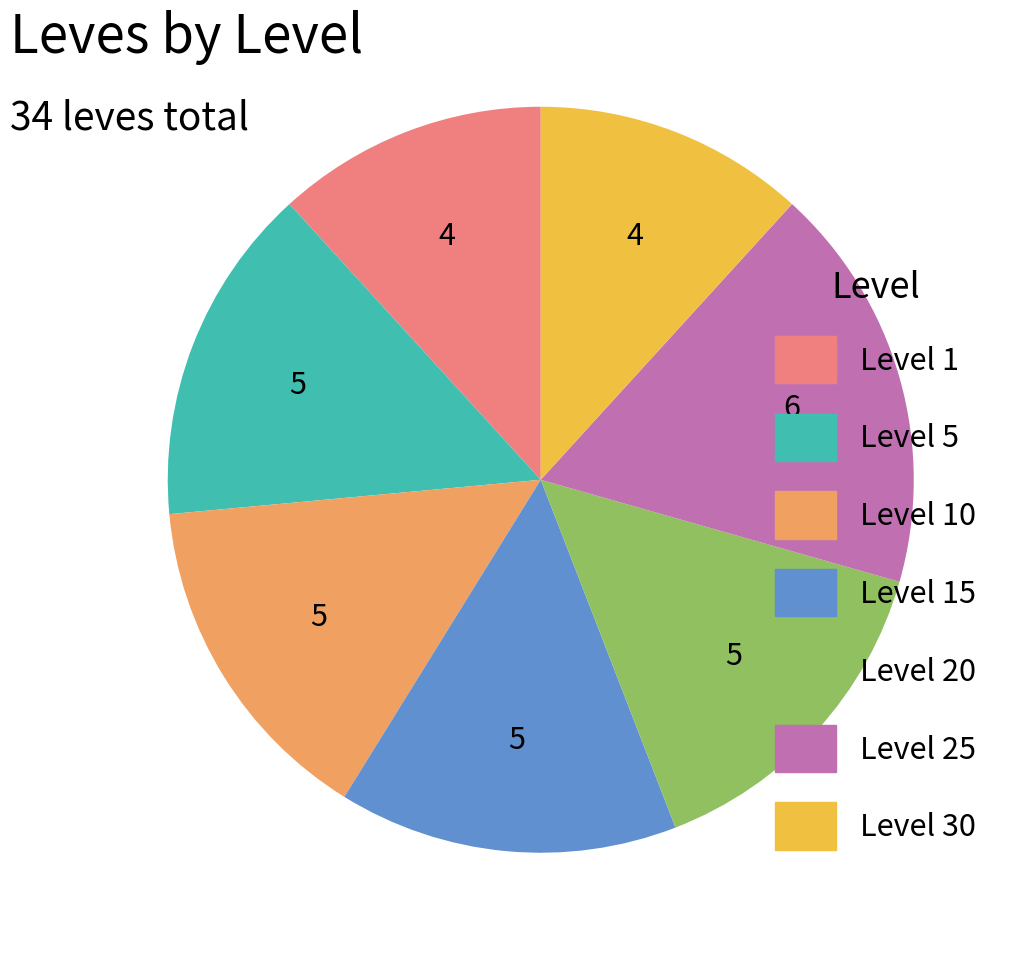

Do Level 1 and Level 15 together represent more than half of the pie?

No